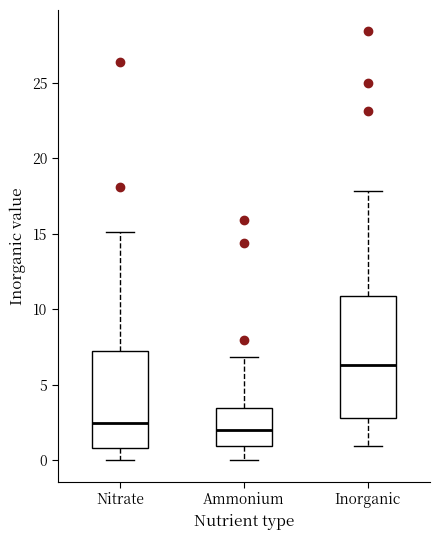

Reading left to right, read every box against the y-axis: the position of its median line, the range the box covers, and the ends of its whiskers. The values are not printed on the chart, so give them approximately, as read against the axis.

Nitrate: median 2.5, box 1.0 to 7.0, whiskers 0.0 to 15.0
Ammonium: median 2.0, box 1.0 to 3.5, whiskers 0.0 to 7.0
Inorganic: median 6.5, box 3.0 to 11.0, whiskers 1.0 to 18.0